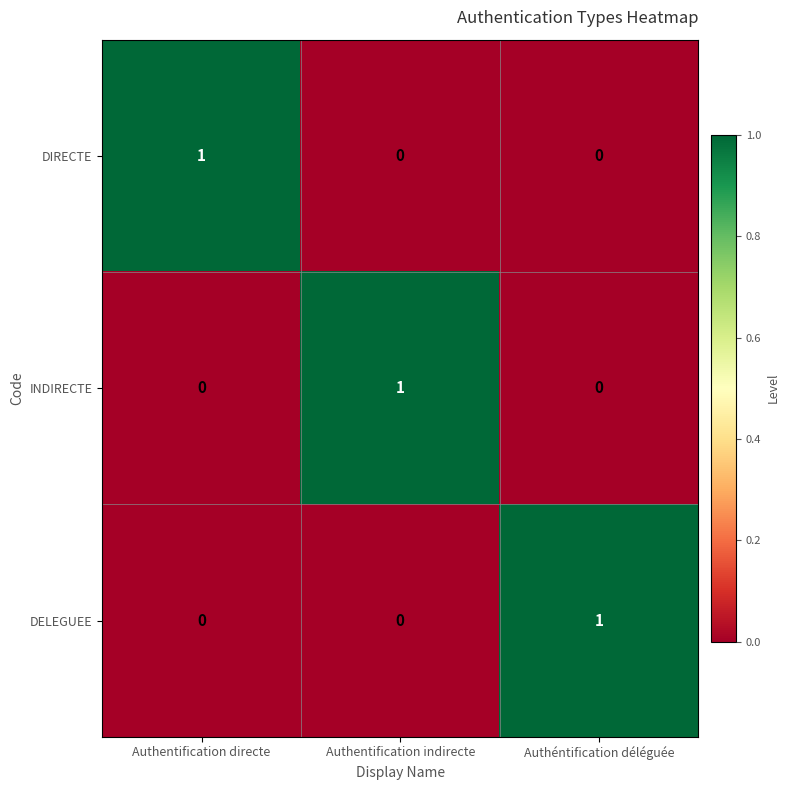

What is the difference between the highest and lowest values at Authentification indirecte?

1